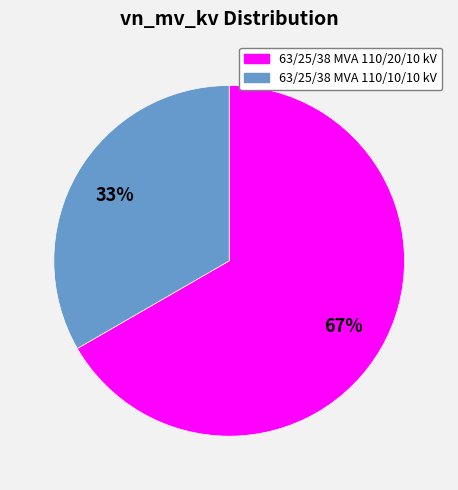

To the nearest percent, what percentage of the pie is 63/25/38 MVA 110/10/10 kV?

33%